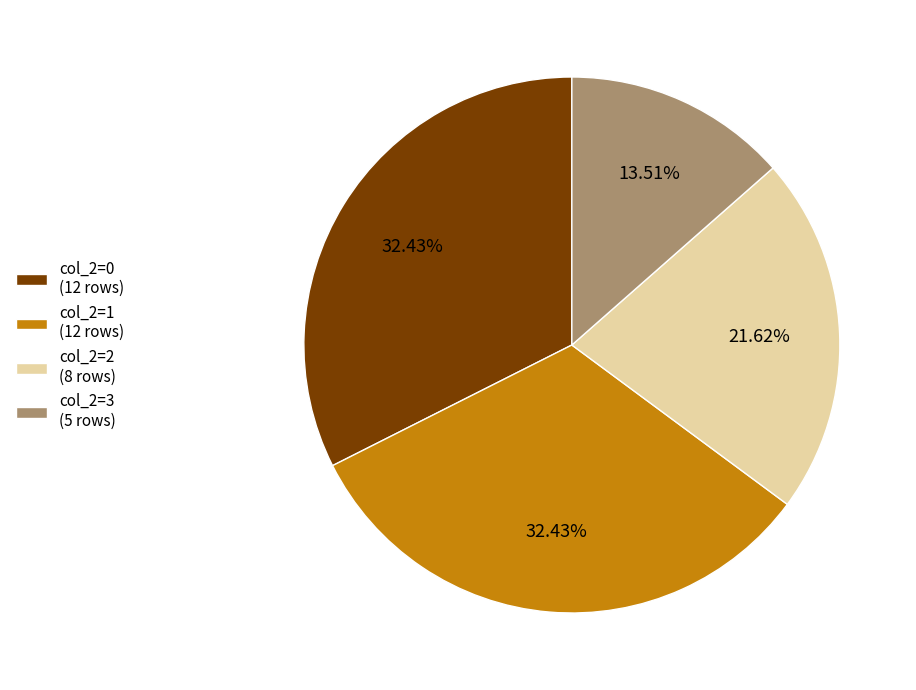

Is the sum of col_2=3 (5 rows) and col_2=2 (8 rows) greater than half?

No